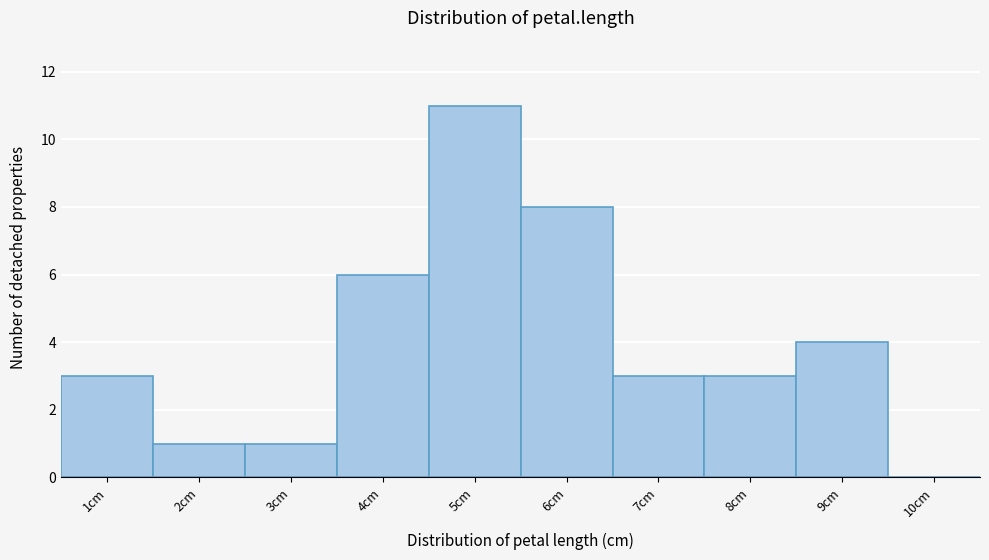

Reading left to right, list all the values displayed in this chart.

1cm=3	2cm=1	3cm=1	4cm=6	5cm=11	6cm=8	7cm=3	8cm=3	9cm=4	10cm=0